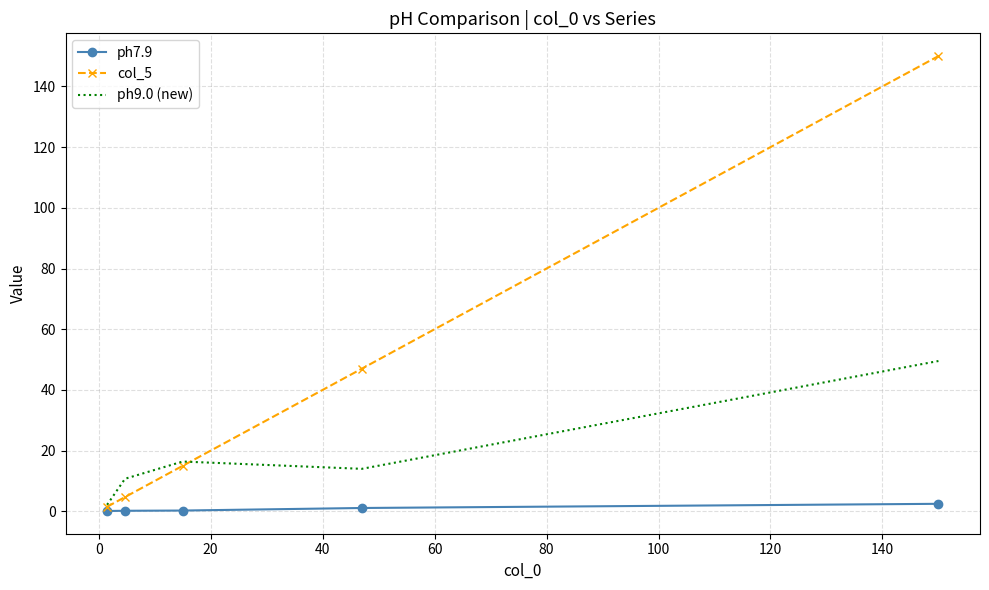

True or false: col_5 and ph7.9 cross at least once.

False